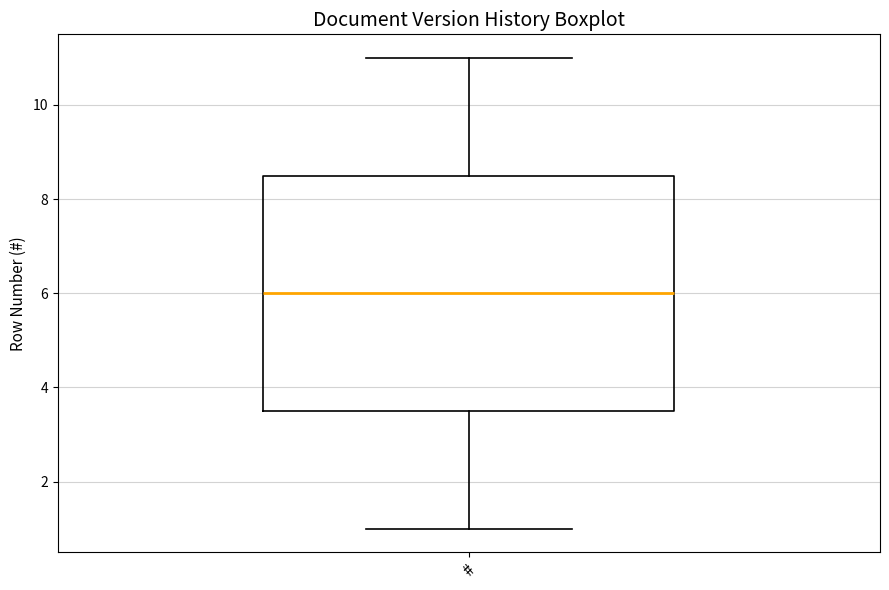

Where is the lower edge of the box for # on the y-axis? The values are not printed on the chart, so give them approximately, as read against the axis.

3.6